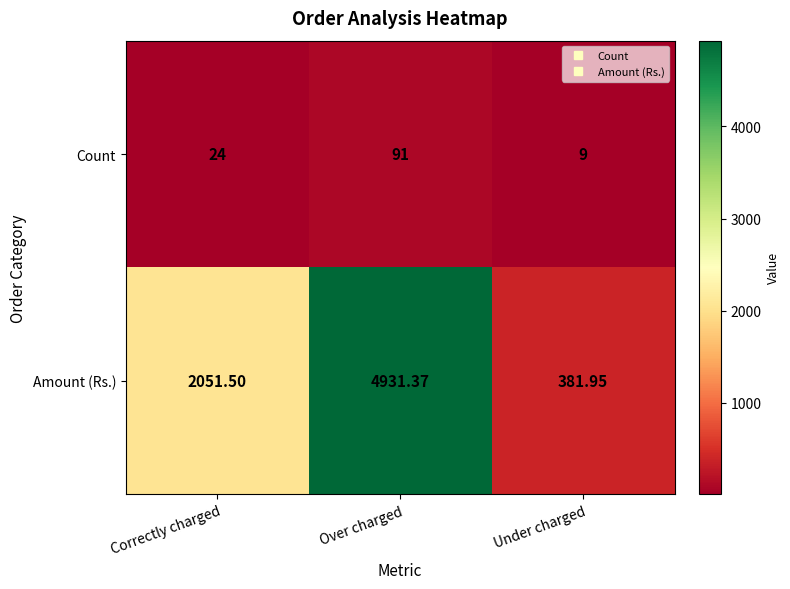

Where is Amount (Rs.) nearest to the value 2656?

Correctly charged